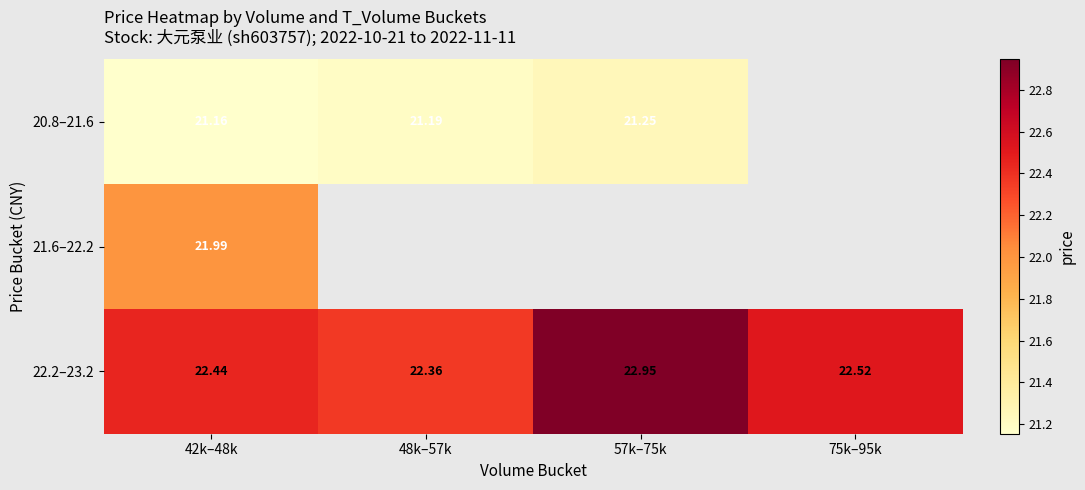

List the series in order of their overall mean, lowest first.

20.8–21.6, 21.6–22.2, 22.2–23.2